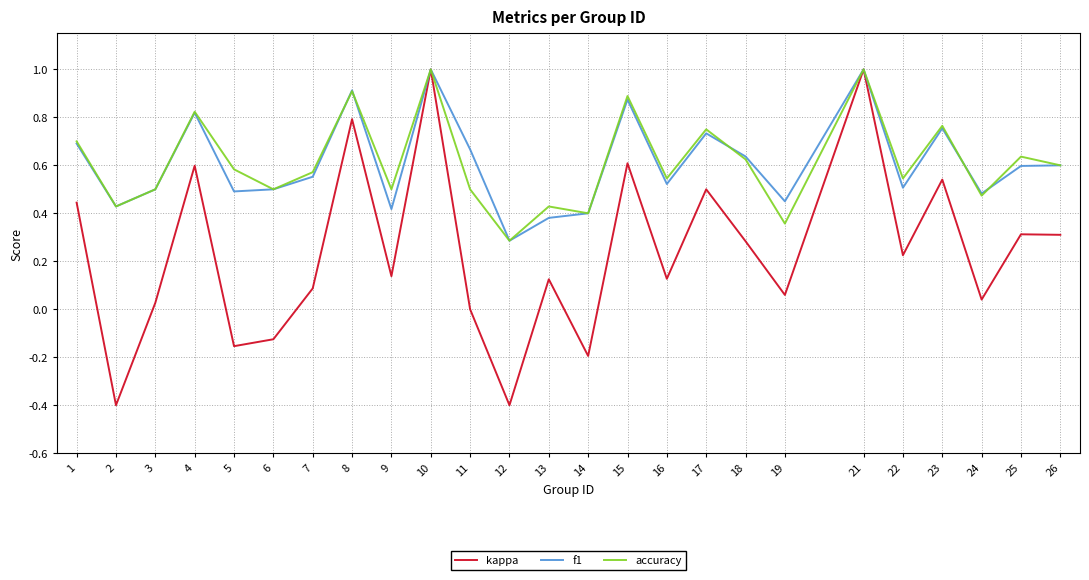

What is the difference between the second highest and second lowest values in the kappa series?

1.4